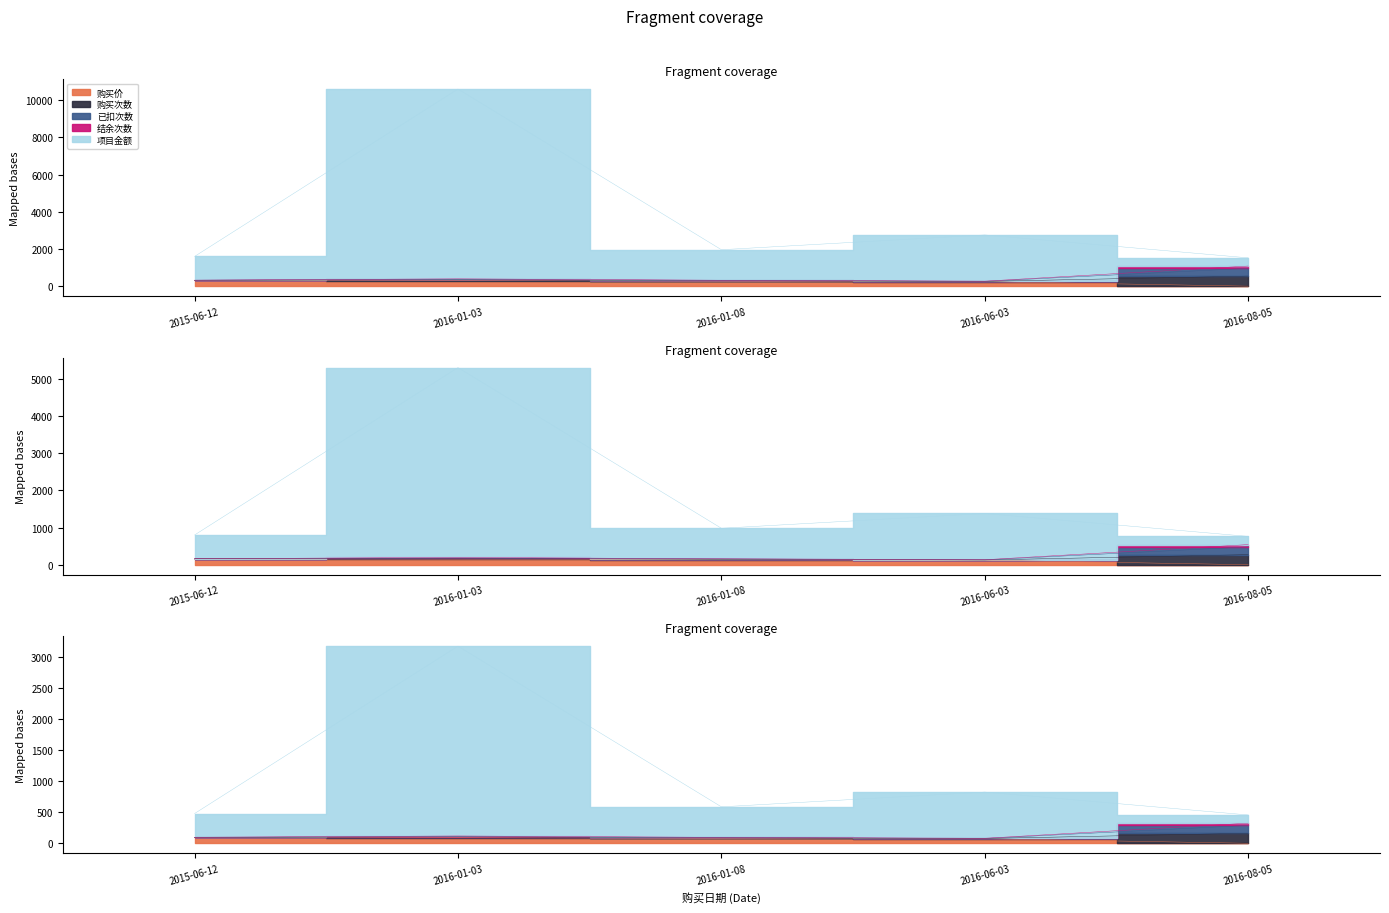

What is the sum of the 结余次数 values at 2015-06-12 and 2016-01-08?

323.7